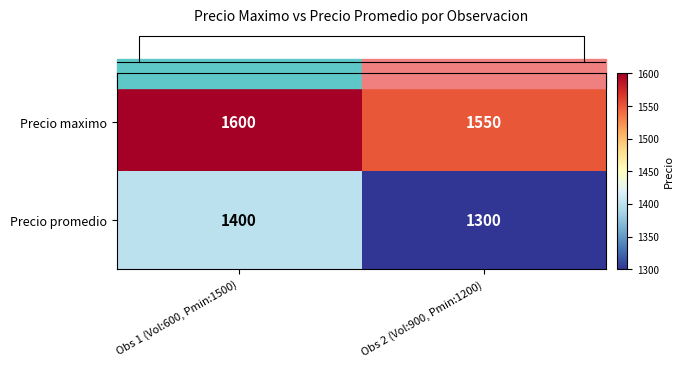

Which series has the largest range (max minus min)?

Precio promedio